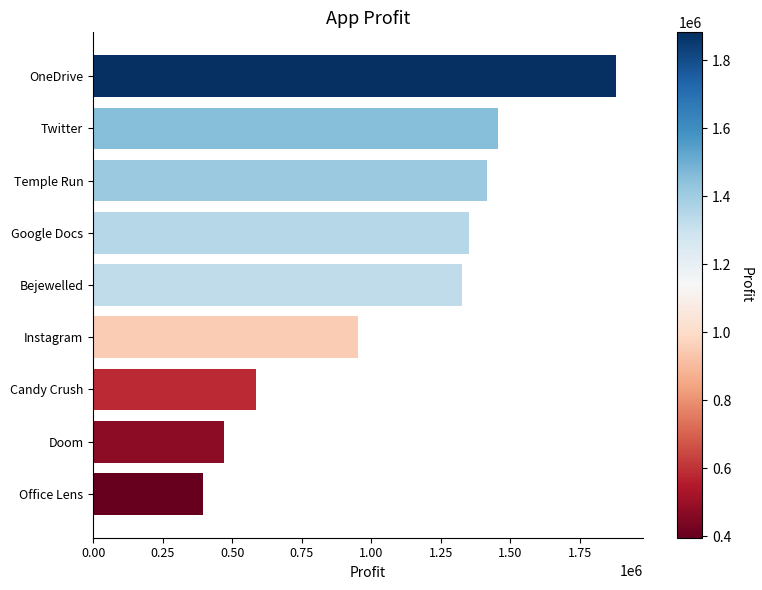

What is the difference between the maximum and minimum values?

1486003.6